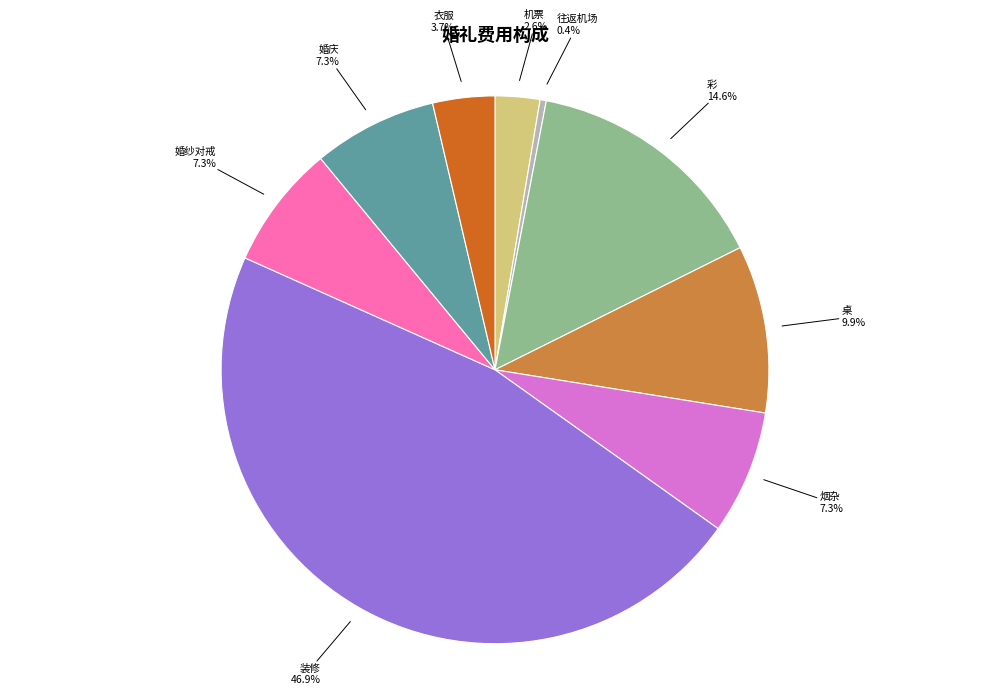

Is it true that 机票 is 3% of the pie?

True